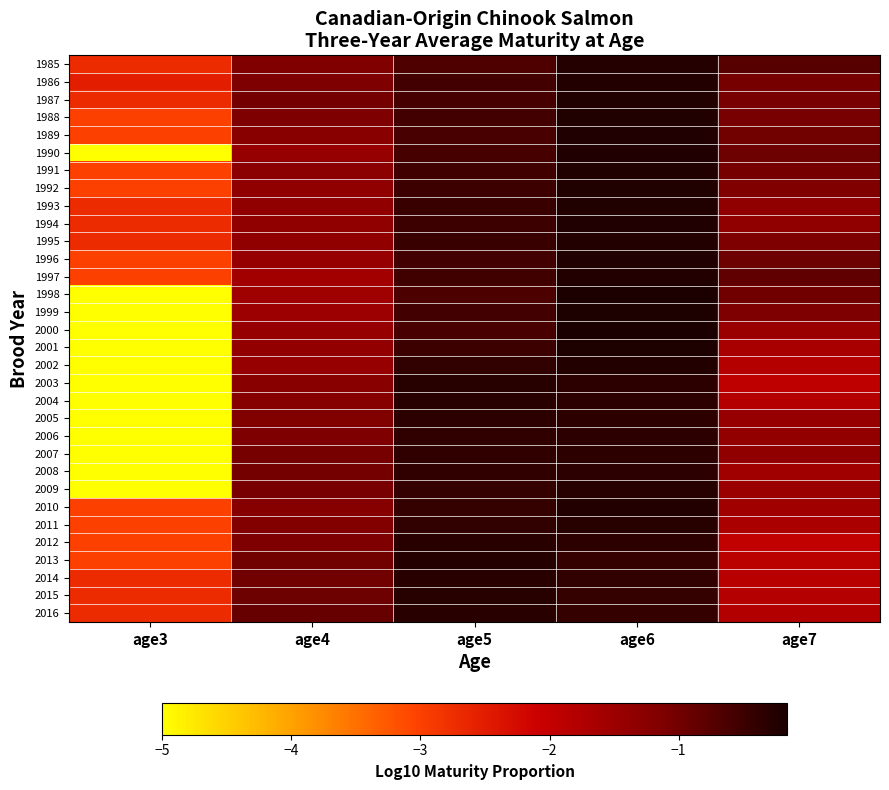

Reading right to left, extract all data points from this chart.

1985: age7=-0.7	age6=-0.3	age5=-0.7	age4=-1.1	age3=-2.7
1986: age7=-1.0	age6=-0.3	age5=-0.6	age4=-1.1	age3=-2.5
1987: age7=-1.1	age6=-0.3	age5=-0.6	age4=-1.0	age3=-2.7
1988: age7=-1.1	age6=-0.2	age5=-0.6	age4=-1.1	age3=-3.0
1989: age7=-1.0	age6=-0.2	age5=-0.6	age4=-1.2	age3=-3.0
1990: age7=-1.0	age6=-0.2	age5=-0.6	age4=-1.4	age3=-5.0
1991: age7=-1.0	age6=-0.2	age5=-0.6	age4=-1.3	age3=-3.0
1992: age7=-1.1	age6=-0.2	age5=-0.5	age4=-1.3	age3=-3.0
1993: age7=-1.3	age6=-0.2	age5=-0.5	age4=-1.3	age3=-2.7
1994: age7=-1.4	age6=-0.2	age5=-0.5	age4=-1.4	age3=-2.7
1995: age7=-1.1	age6=-0.3	age5=-0.5	age4=-1.4	age3=-2.7
1996: age7=-1.0	age6=-0.2	age5=-0.6	age4=-1.4	age3=-3.0
1997: age7=-0.9	age6=-0.3	age5=-0.5	age4=-1.6	age3=-3.0
1998: age7=-1.0	age6=-0.2	age5=-0.7	age4=-1.5	age3=-5.0
1999: age7=-1.1	age6=-0.2	age5=-0.6	age4=-1.5	age3=-5.0
2000: age7=-1.5	age6=-0.2	age5=-0.6	age4=-1.4	age3=-5.0
2001: age7=-1.6	age6=-0.2	age5=-0.5	age4=-1.4	age3=-5.0
2002: age7=-1.8	age6=-0.3	age5=-0.4	age4=-1.4	age3=-5.0
2003: age7=-1.9	age6=-0.4	age5=-0.3	age4=-1.2	age3=-5.0
2004: age7=-1.8	age6=-0.4	age5=-0.3	age4=-1.2	age3=-5.0
2005: age7=-1.4	age6=-0.4	age5=-0.3	age4=-1.2	age3=-5.0
2006: age7=-1.4	age6=-0.3	age5=-0.4	age4=-1.1	age3=-5.0
2007: age7=-1.4	age6=-0.4	age5=-0.4	age4=-1.0	age3=-5.0
2008: age7=-1.6	age6=-0.3	age5=-0.4	age4=-1.0	age3=-5.0
2009: age7=-1.5	age6=-0.3	age5=-0.4	age4=-1.1	age3=-5.0
2010: age7=-1.6	age6=-0.3	age5=-0.4	age4=-1.2	age3=-3.0
2011: age7=-1.7	age6=-0.3	age5=-0.4	age4=-1.2	age3=-3.0
2012: age7=-2.0	age6=-0.4	age5=-0.3	age4=-1.1	age3=-3.0
2013: age7=-1.9	age6=-0.4	age5=-0.3	age4=-1.0	age3=-3.0
2014: age7=-1.9	age6=-0.4	age5=-0.3	age4=-1.0	age3=-2.7
2015: age7=-1.8	age6=-0.4	age5=-0.3	age4=-1.0	age3=-2.7
2016: age7=-1.8	age6=-0.4	age5=-0.3	age4=-0.9	age3=-2.7